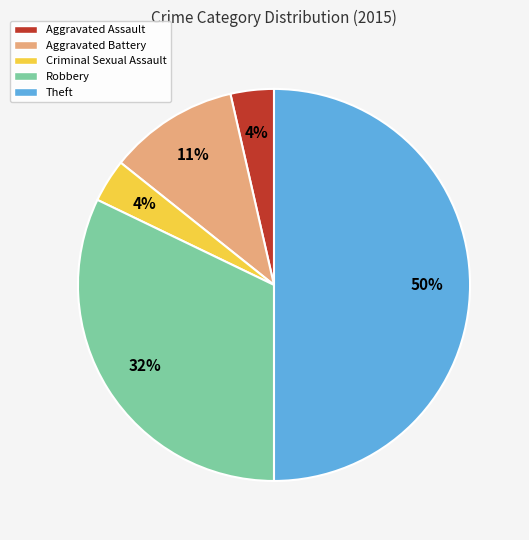

Which has a higher value, Robbery or Criminal Sexual Assault?

Robbery